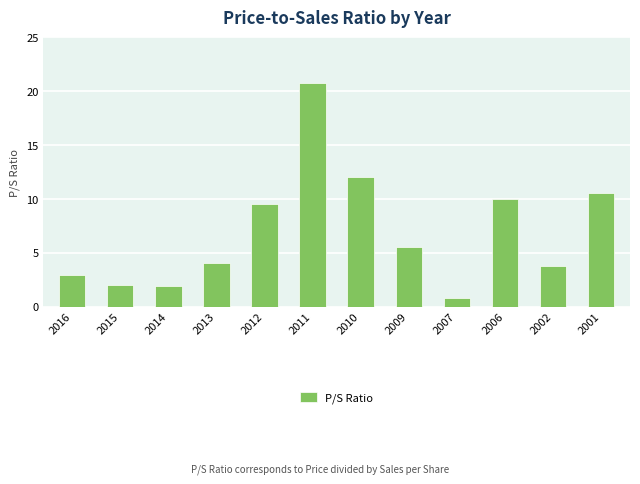

Which label corresponds to the smallest value in the chart?

2007